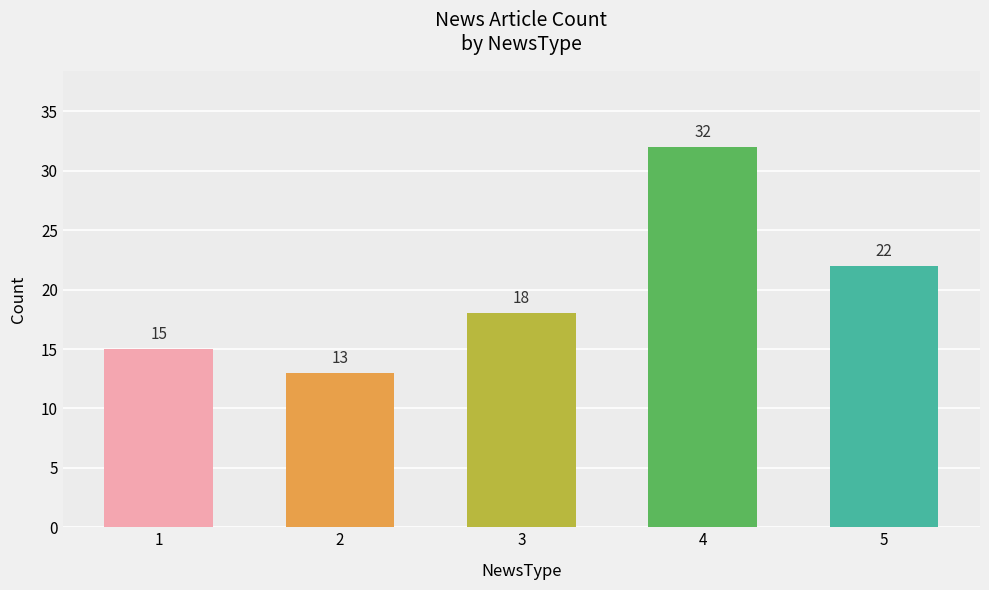

What is the value of the 1st bar from the left?

15